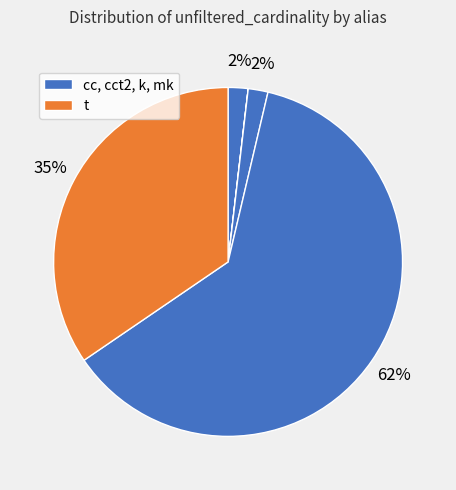

Count the number of slices in the pie.

5